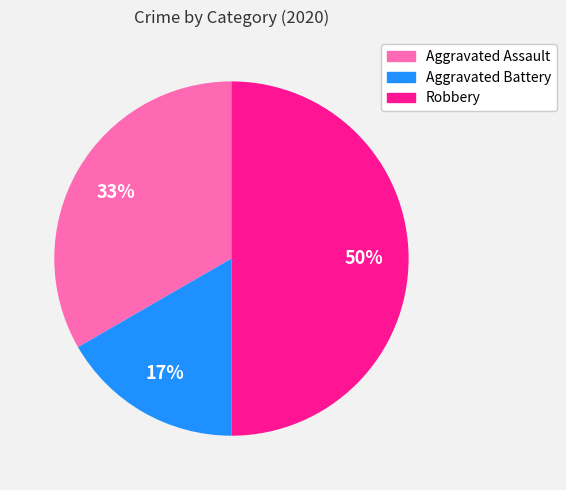

Is it true that Aggravated Assault is 33% of the pie?

True